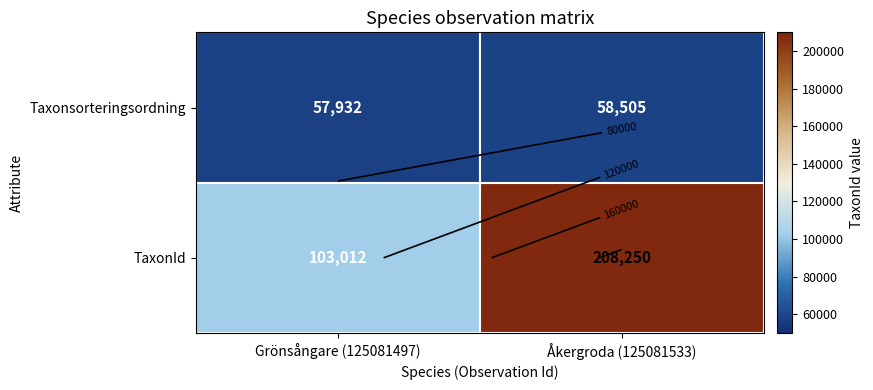

Which series changed the most between Grönsångare (125081497) and Åkergroda (125081533)?

TaxonId